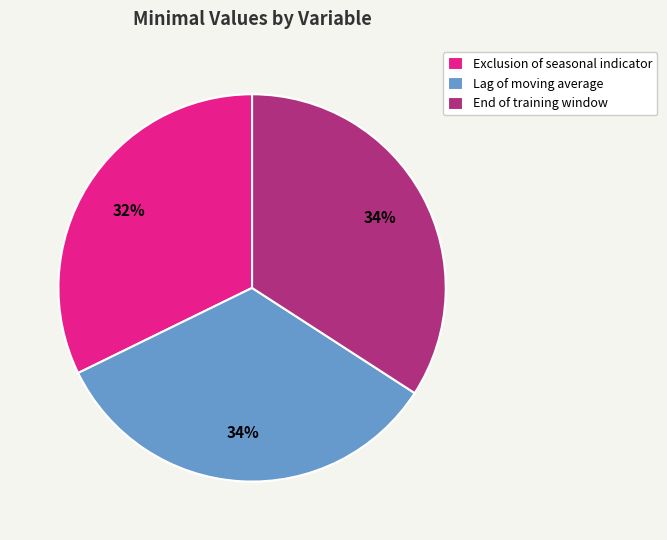

True or false: End of training window accounts for 34% of the total.

True